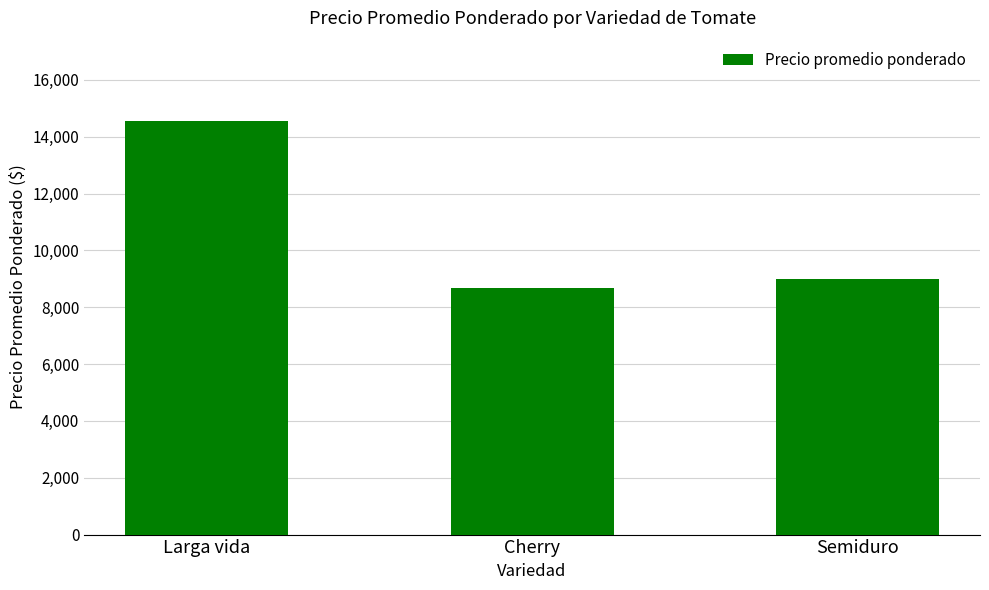

True or false: the data shows 8667 at Cherry.

True